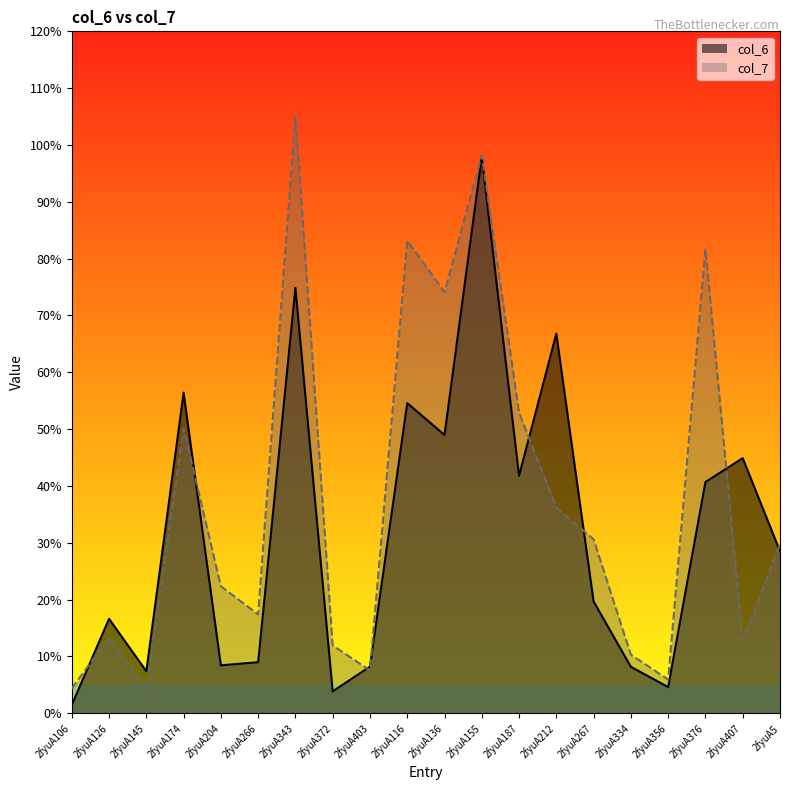

What is the smallest value displayed?

1.5